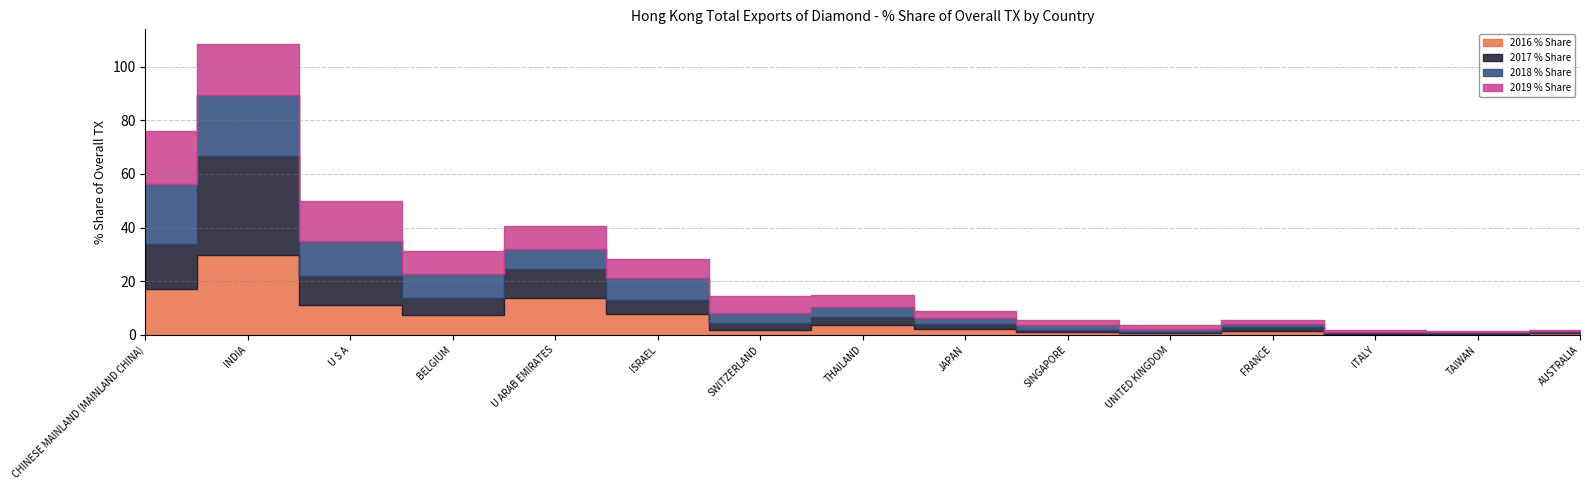

Which series changed the most between SWITZERLAND and ITALY?

2019 % Share